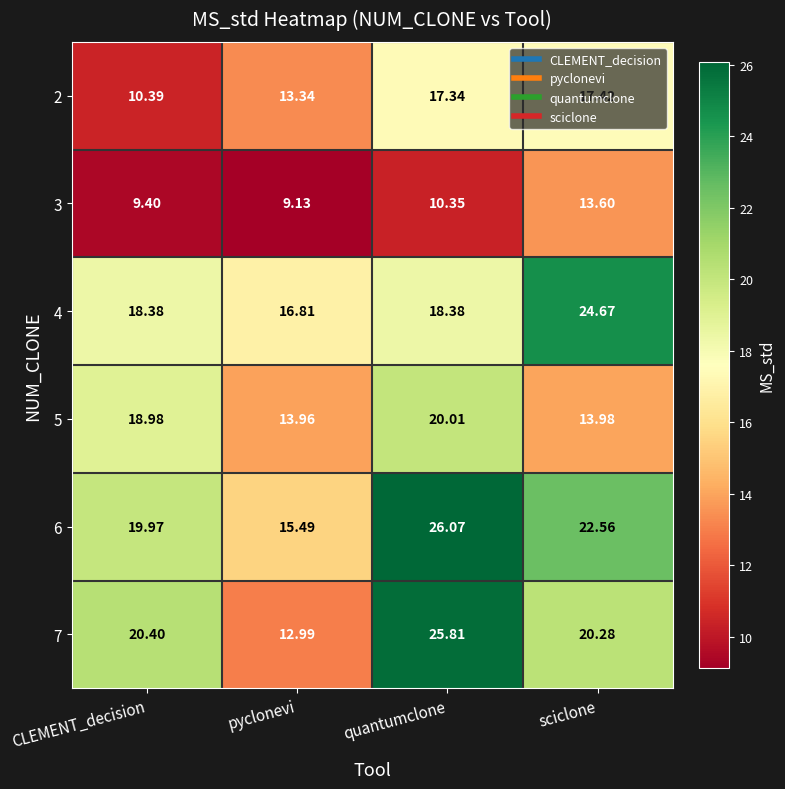

At which category does the chart reach its minimum across all series?

pyclonevi